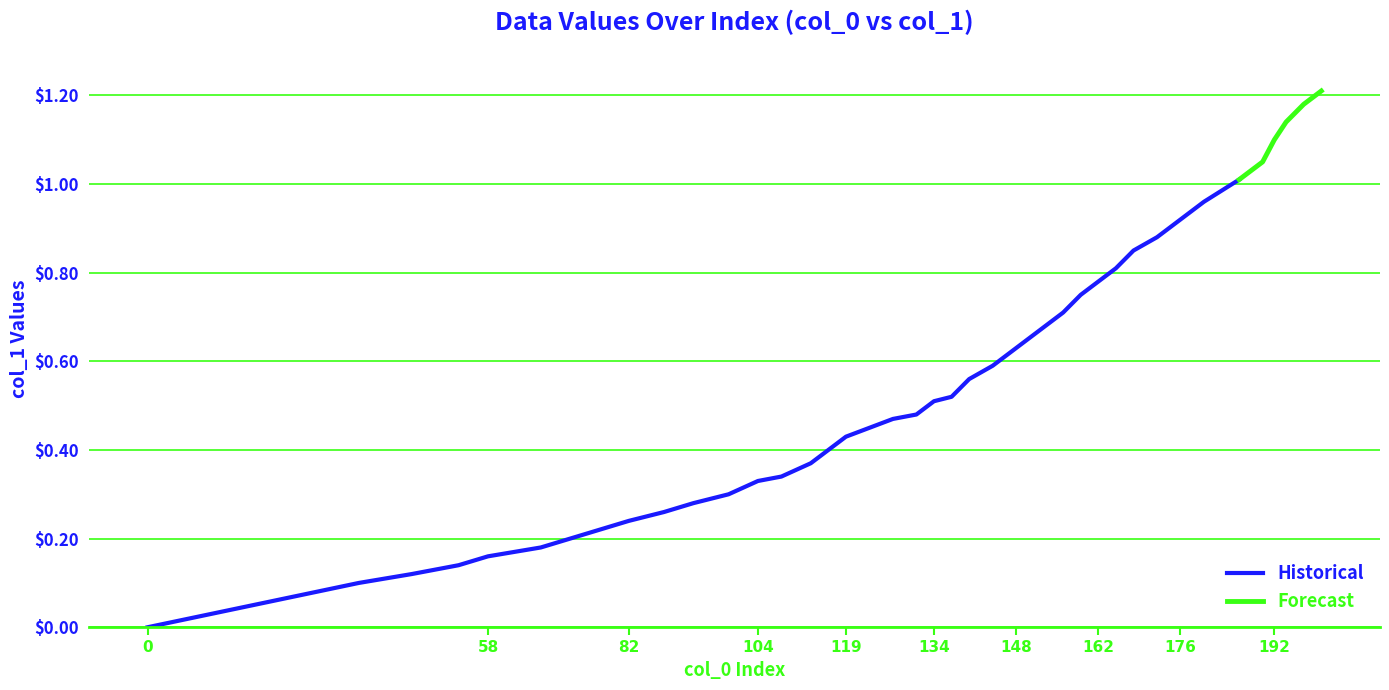

Rank the categories by value from highest to lowest.

39, 38, 37, 36, 35, 34, 33, 32, 31, 30, 29, 28, 27, 26, 25, 24, 23, 22, 21, 20, 19, 18, 17, 16, 15, 14, 13, 12, 11, 10, 9, 8, 7, 6, 5, 4, 3, 2, 1, 0